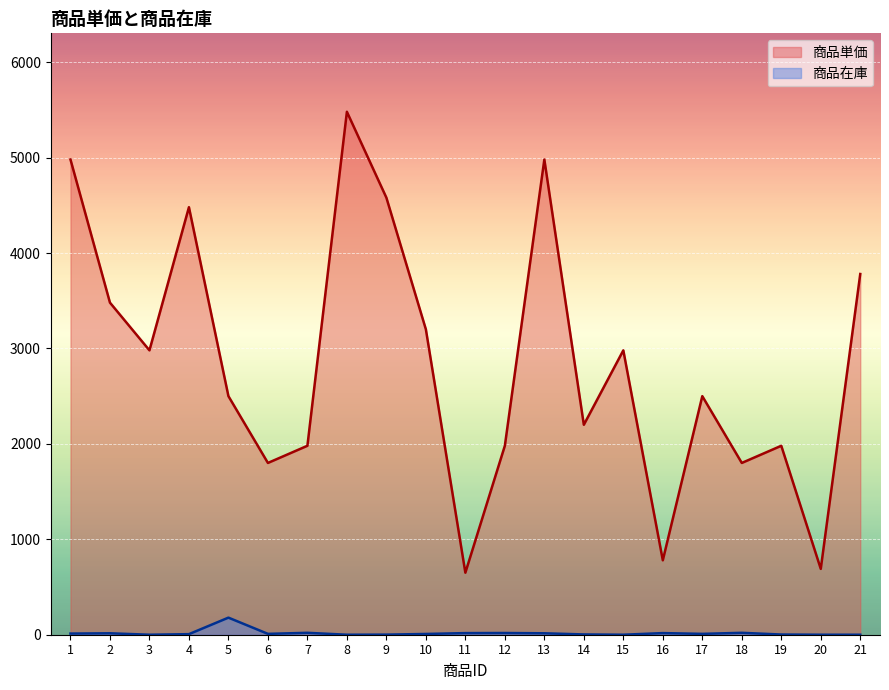

At which category does 商品単価 reach its first local peak?

4